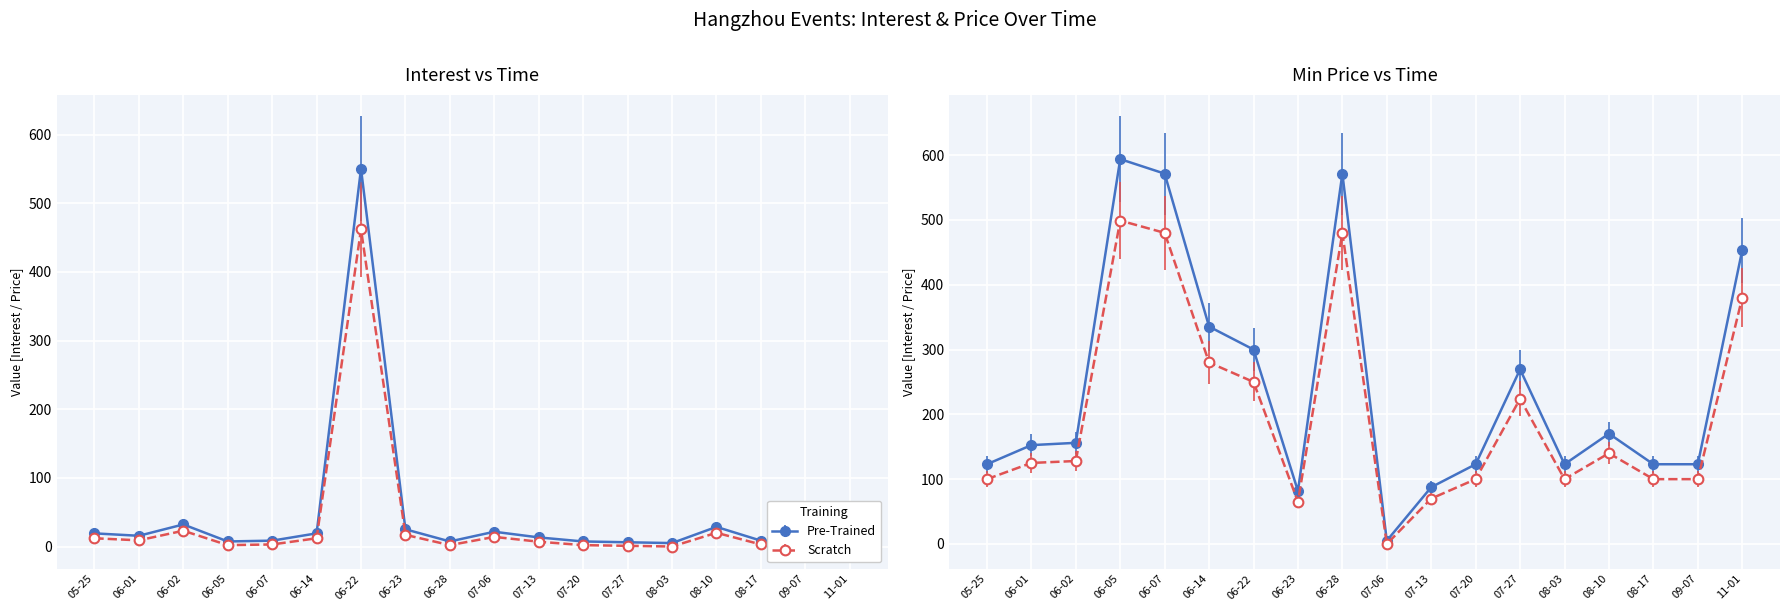

The value of 最低票价 (Min Price) at 06-01 is 233.9. True or false?

False